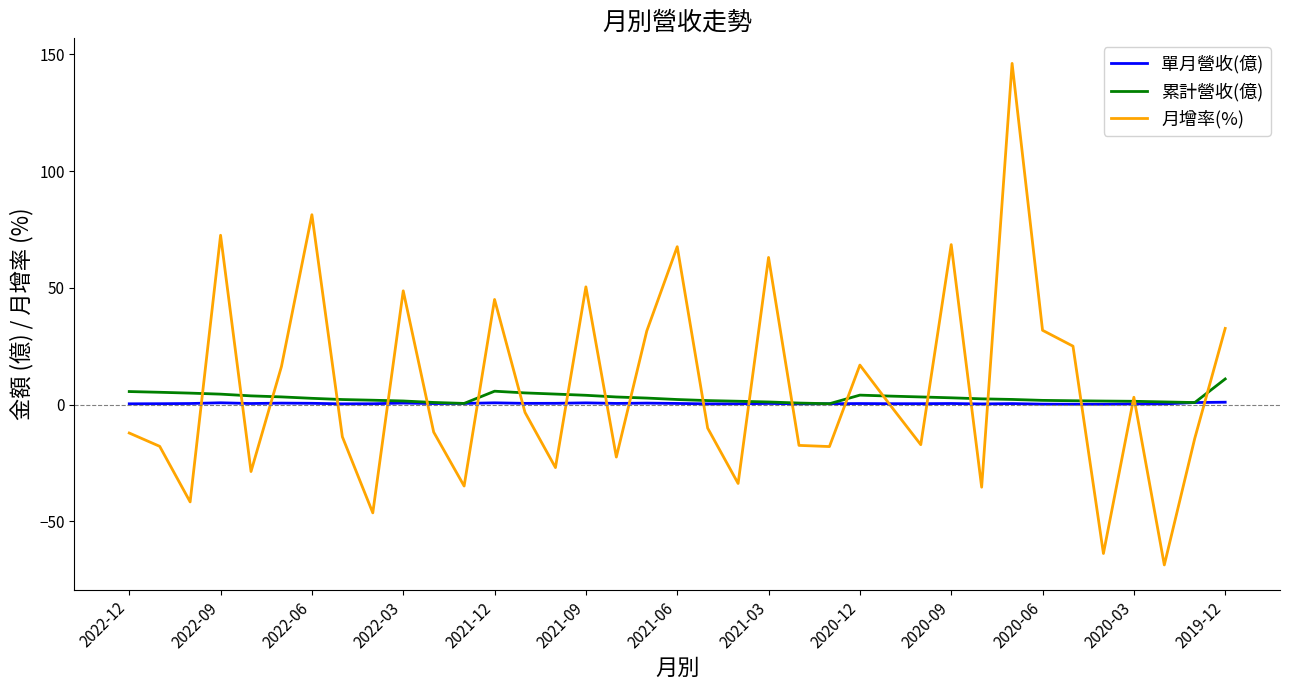

Which series has the largest range (max minus min)?

月增率(%)